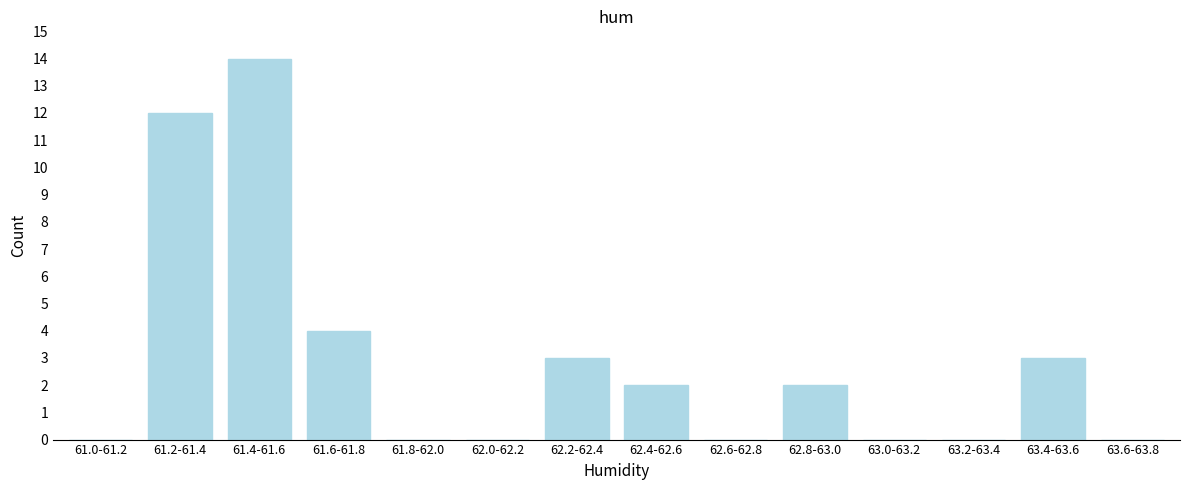

Reading right to left, extract all data points from this chart.

63.6-63.8=0	63.4-63.6=3	63.2-63.4=0	63.0-63.2=0	62.8-63.0=2	62.6-62.8=0	62.4-62.6=2	62.2-62.4=3	62.0-62.2=0	61.8-62.0=0	61.6-61.8=4	61.4-61.6=14	61.2-61.4=12	61.0-61.2=0